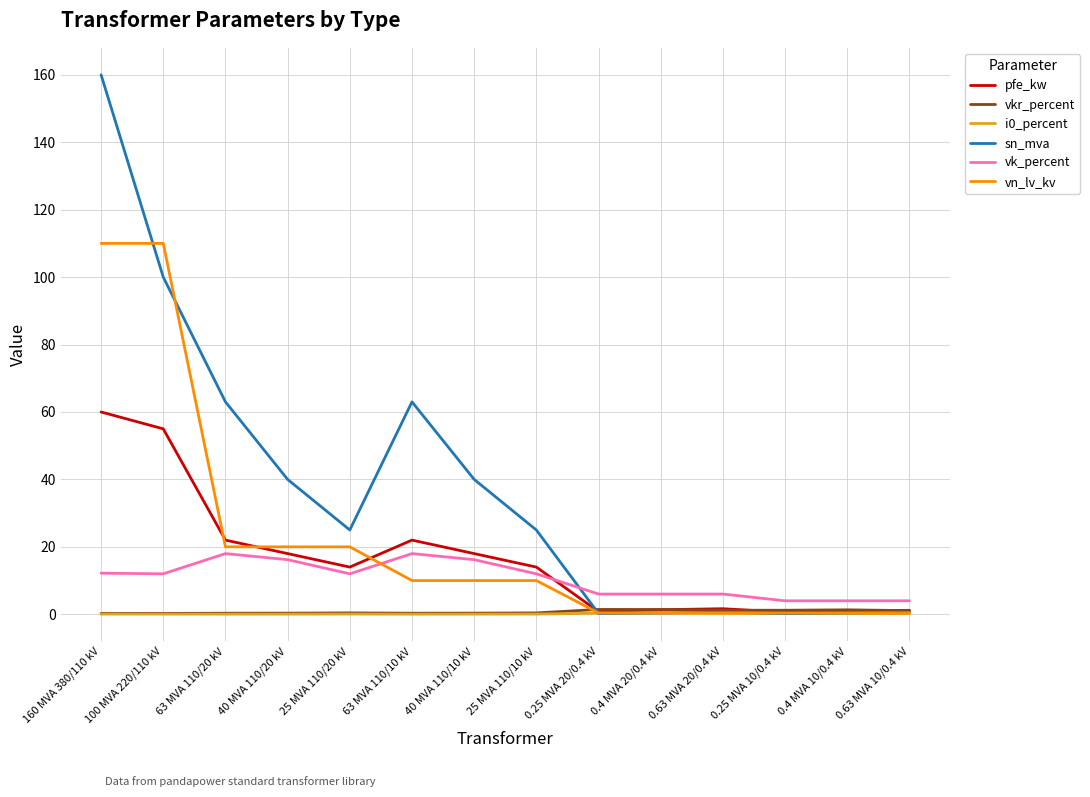

At which category does the chart reach its peak across all series?

160 MVA 380/110 kV